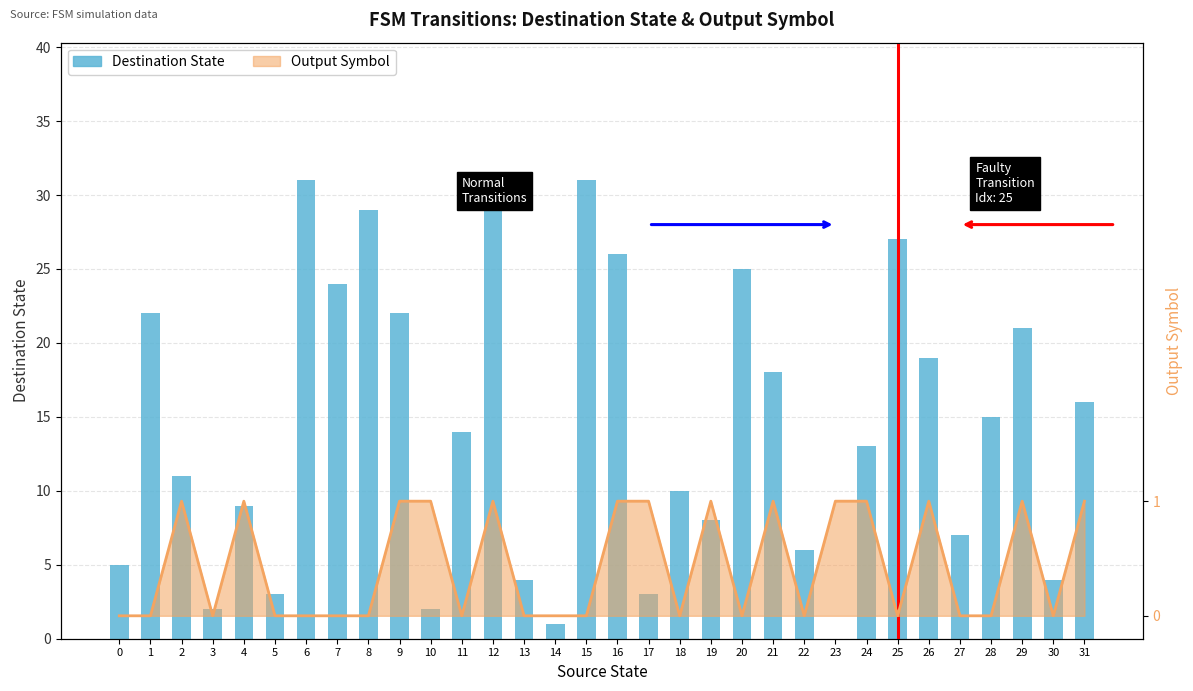

What is the value of the 31st bar from the left?

4